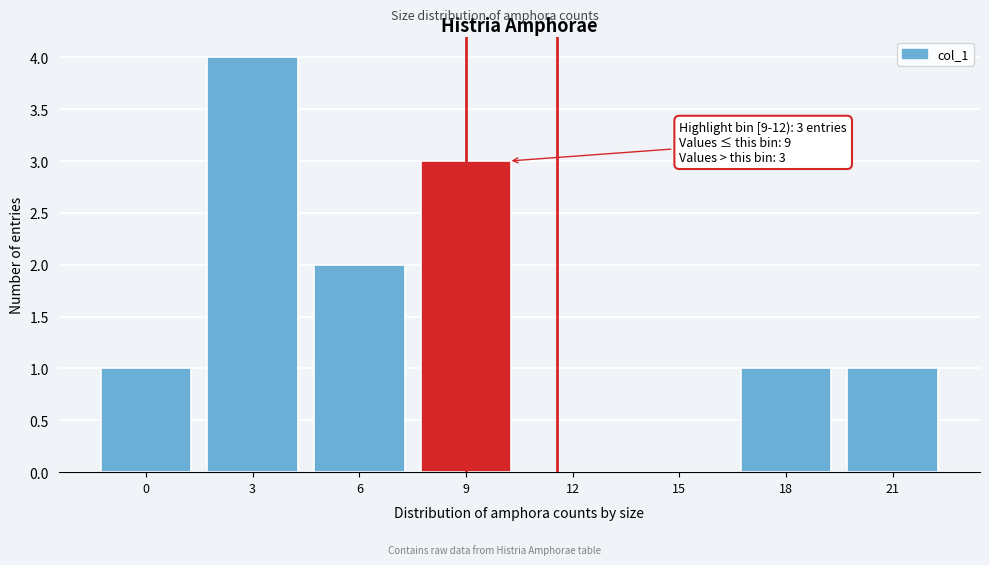

Reading left to right, what are all the values shown in this chart?

0=1	3=4	6=2	9=3	12=0	15=0	18=1	21=1